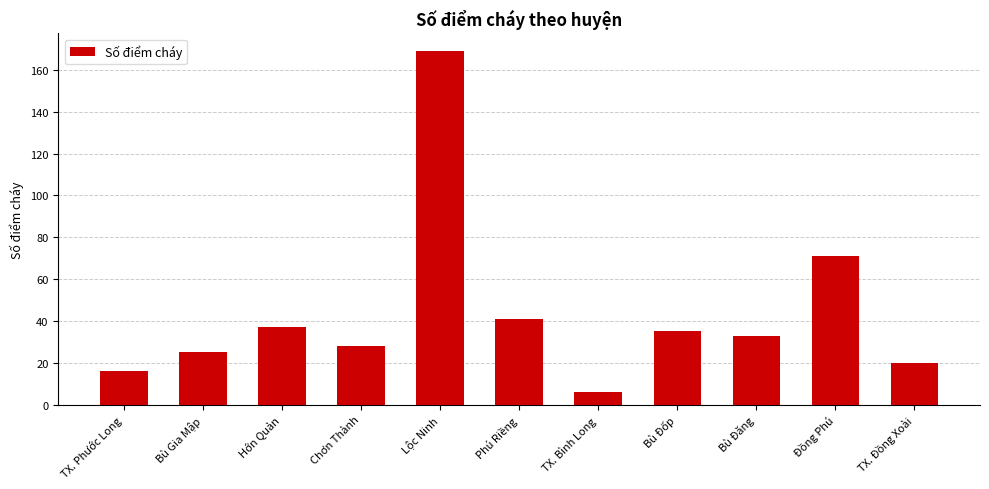

Reading left to right, transcribe all the data shown in this chart.

TX. Phước Long=16	Bù Gia Mập=25	Hớn Quản=37	Chơn Thành=28	Lộc Ninh=169	Phú Riềng=41	TX. Bình Long=6	Bù Đốp=35	Bù Đăng=33	Đồng Phú=71	TX. Đồng Xoài=20